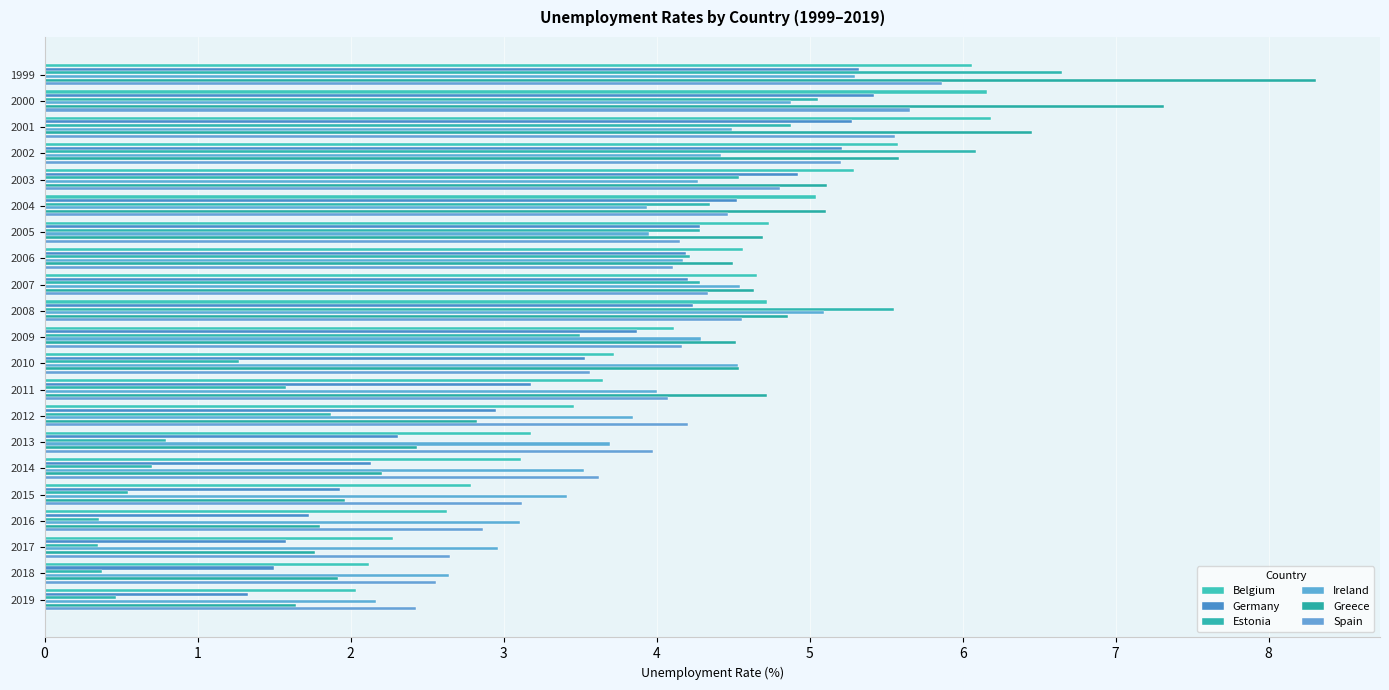

Count the number of categories in the chart.

21